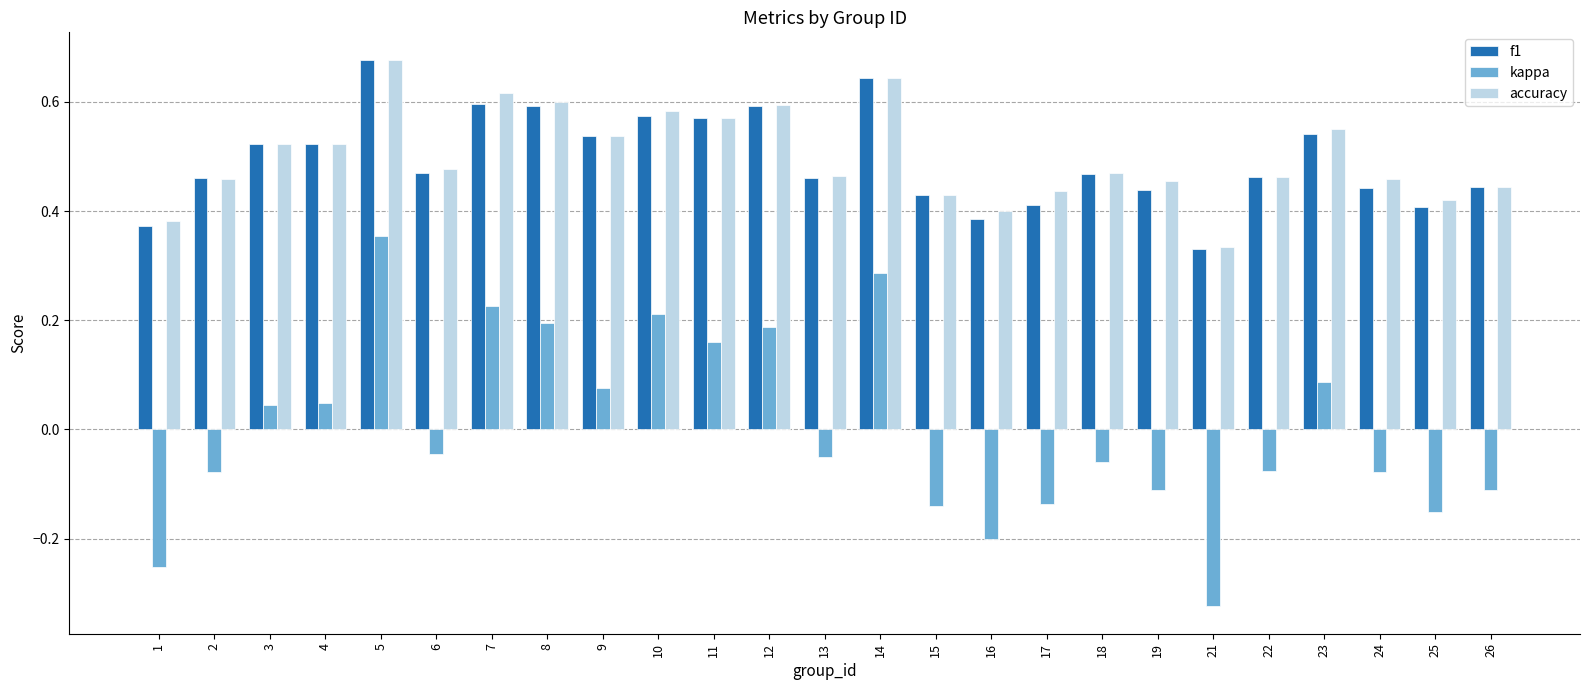

Which series changed the most between 11 and 23?

kappa